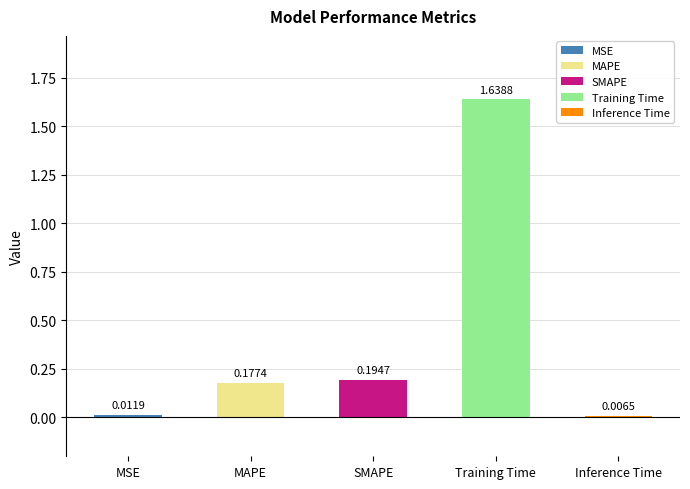

Between Training Time and Inference Time, which is larger?

Training Time